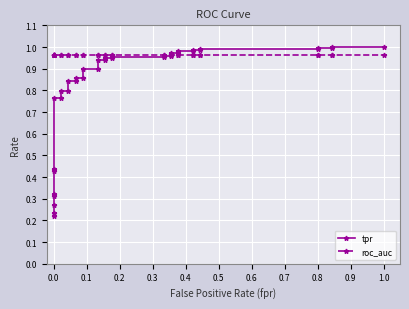

What is the maximum value for tpr?

1.0